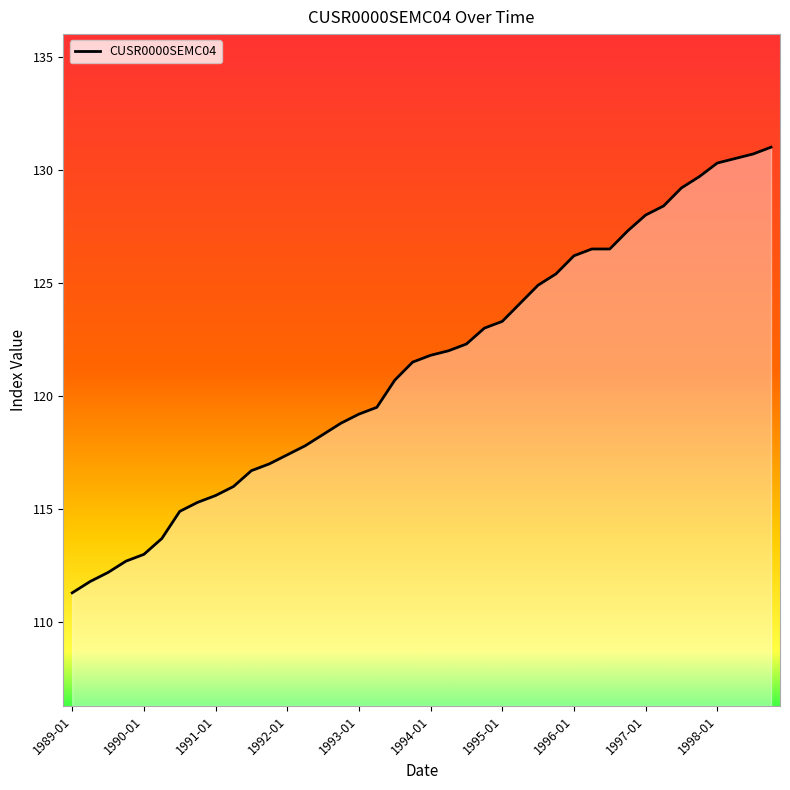

What is the change in value from 1995-01 to 31?

+12.4